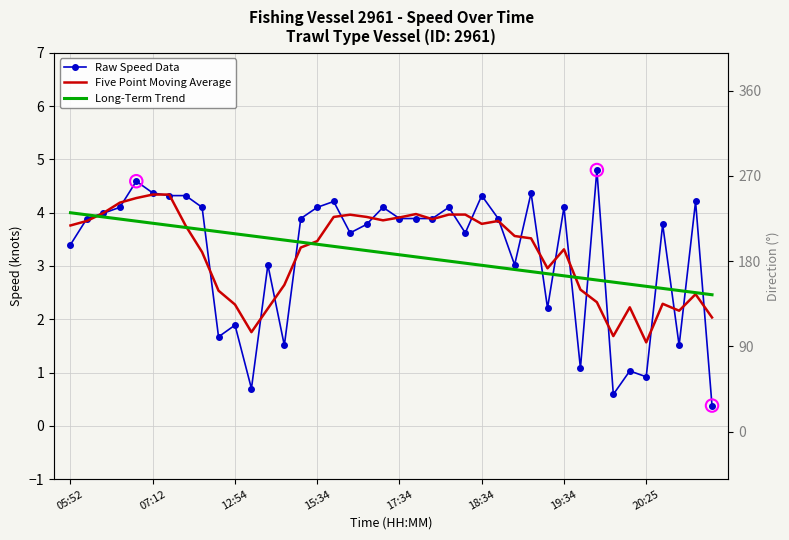

Which series has the largest total across all categories?

Five Point Moving Average